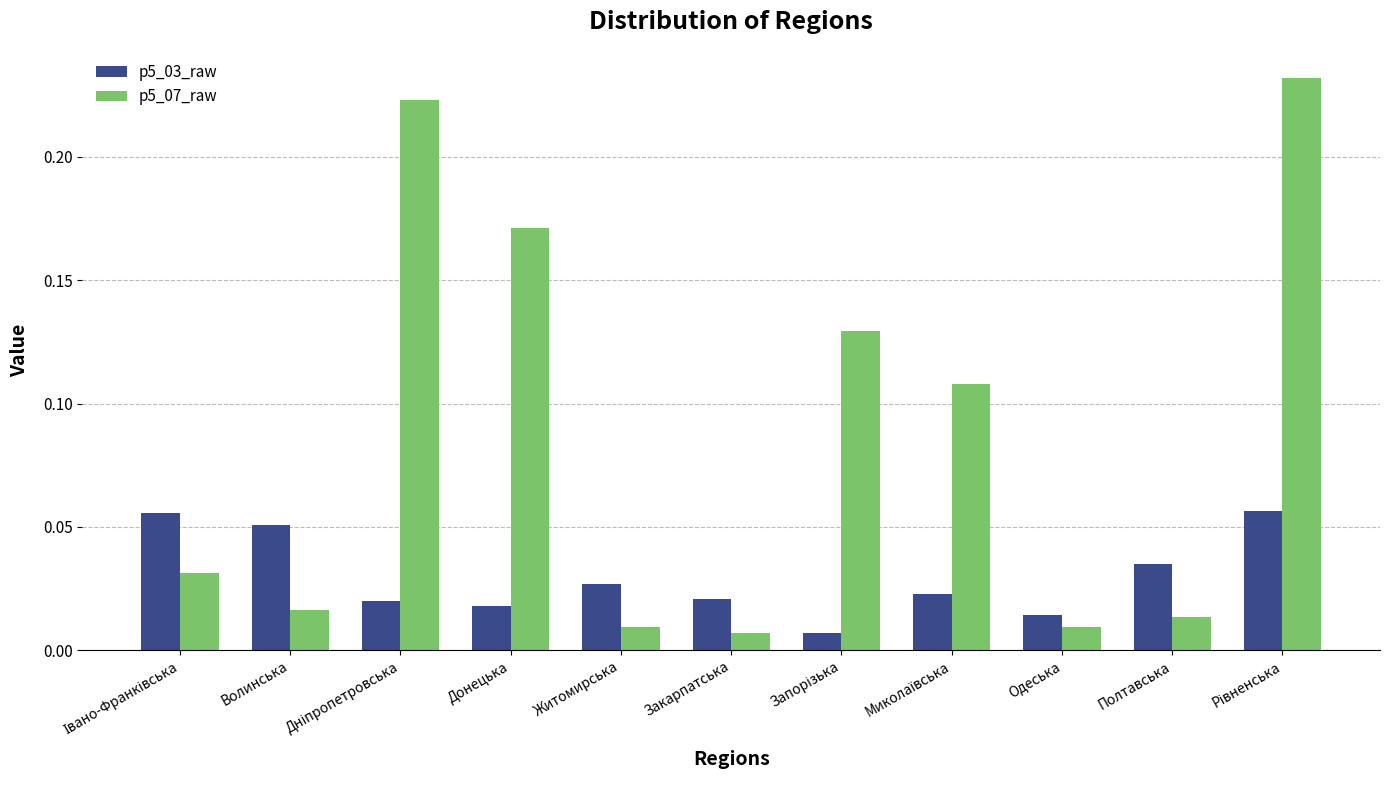

Which series has the largest range (max minus min)?

p5_07_raw